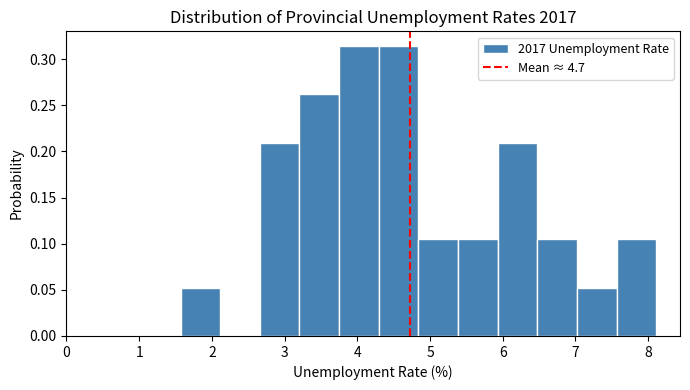

Reading left to right, transcribe this chart: for each bar, give the range it covers on the x-axis and its height. Neither the bar edges nor the heights are printed on the chart, so give them approximately, as read against the axes.

1.6 to 2.1: 0.050
2.1 to 2.7: 0
2.7 to 3.2: 0.210
3.2 to 3.8: 0.260
3.8 to 4.3: 0.315
4.3 to 4.8: 0.315
4.8 to 5.4: 0.105
5.4 to 5.9: 0.105
5.9 to 6.5: 0.210
6.5 to 7.0: 0.105
7.0 to 7.6: 0.050
7.6 to 8.1: 0.105